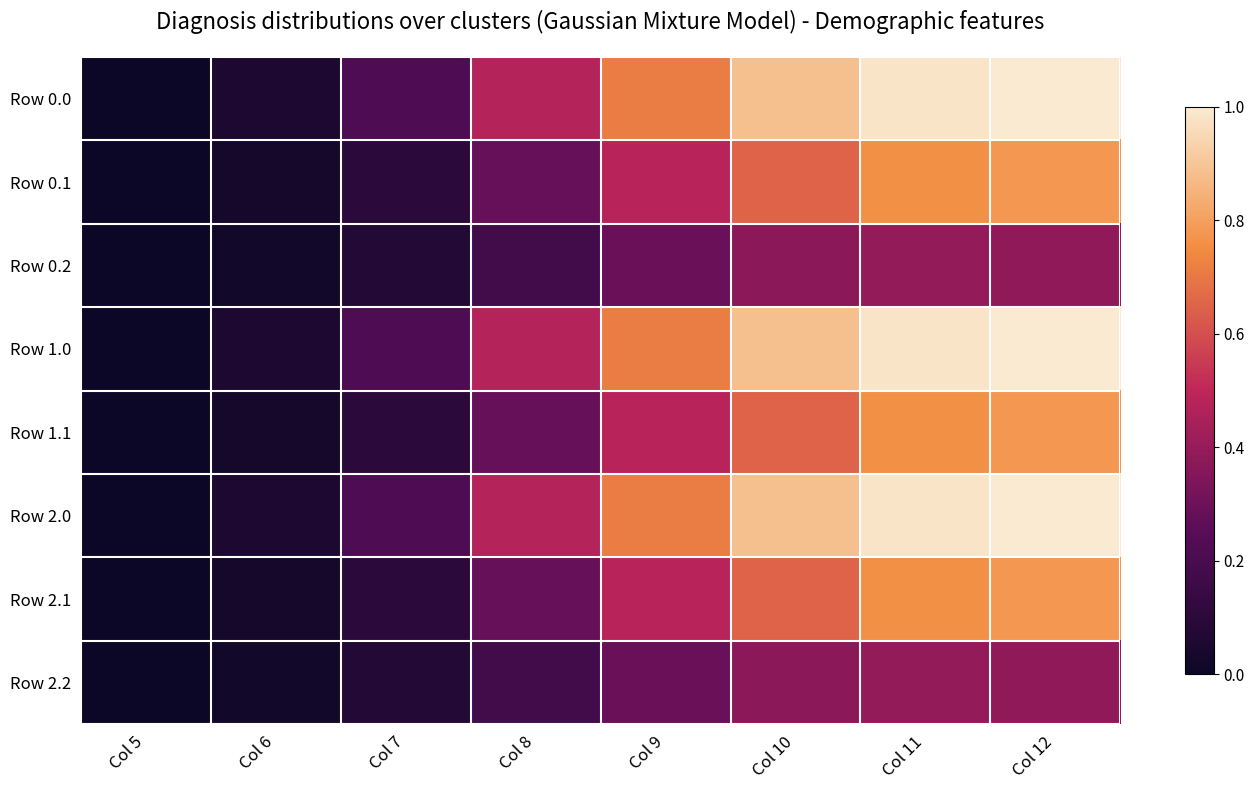

Which has a higher value, Col 8 or Col 7?

Col 8